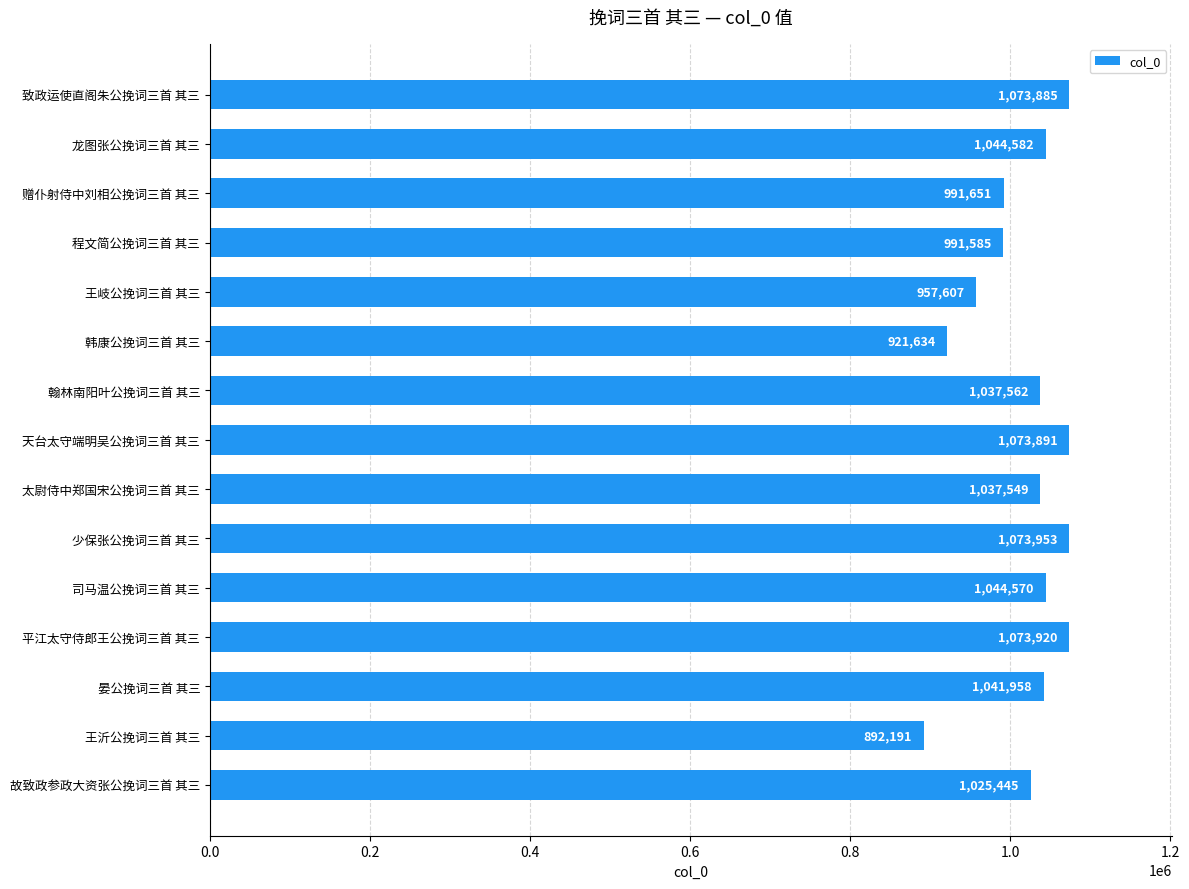

Reading top to bottom, list all the values displayed in this chart.

致政运使直阁朱公挽词三首 其三=1073885	龙图张公挽词三首 其三=1044582	赠仆射侍中刘相公挽词三首 其三=991651	程文简公挽词三首 其三=991585	王岐公挽词三首 其三=957607	韩康公挽词三首 其三=921634	翰林南阳叶公挽词三首 其三=1037562	天台太守端明吴公挽词三首 其三=1073891	太尉侍中郑国宋公挽词三首 其三=1037549	少保张公挽词三首 其三=1073953	司马温公挽词三首 其三=1044570	平江太守侍郎王公挽词三首 其三=1073920	晏公挽词三首 其三=1041958	王沂公挽词三首 其三=892191	故致政参政大资张公挽词三首 其三=1025445